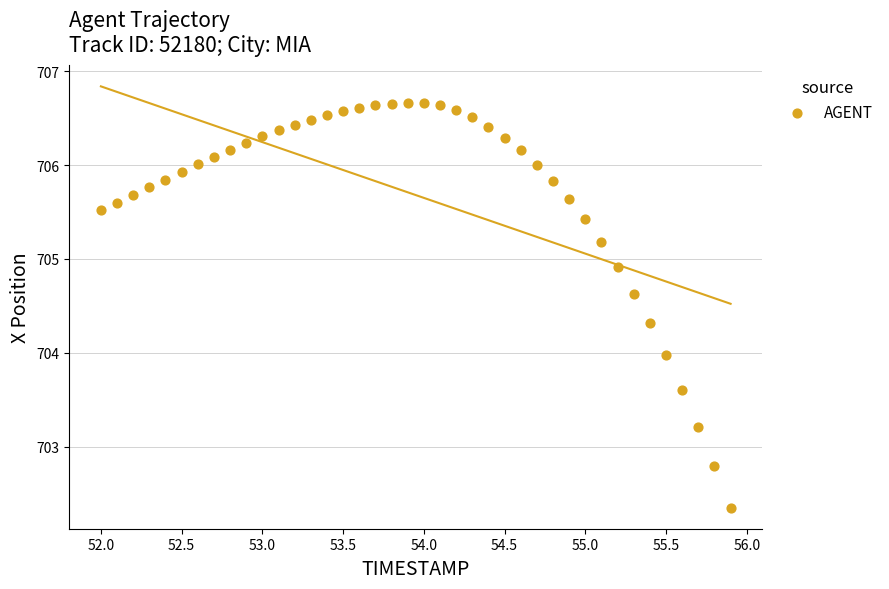

What is the range of X values (max minus min)?

3.9